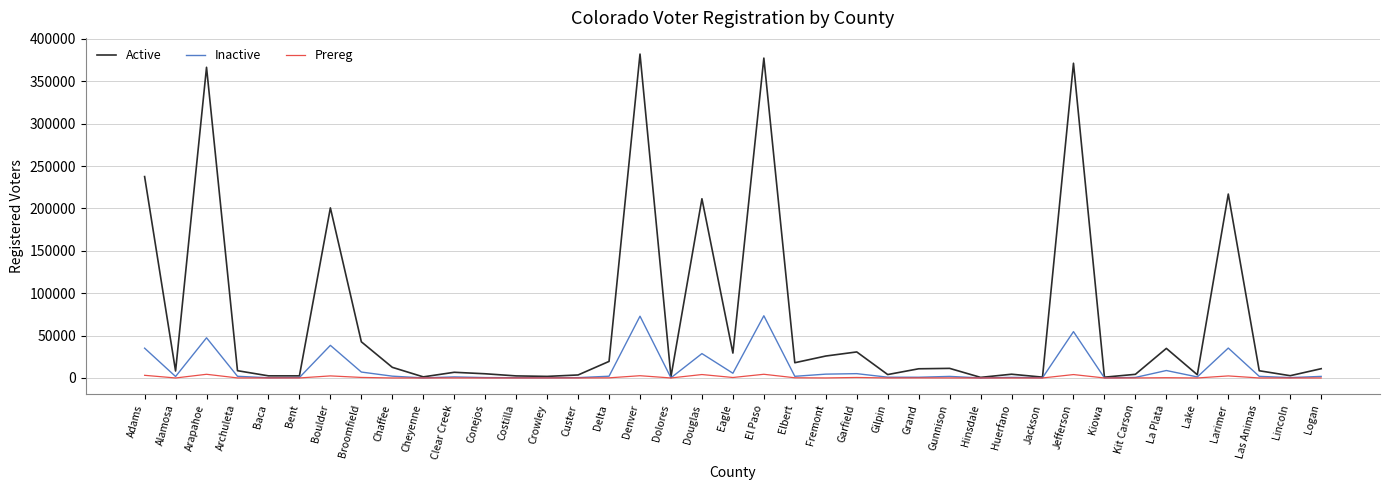

What is the greatest value displayed?

382003